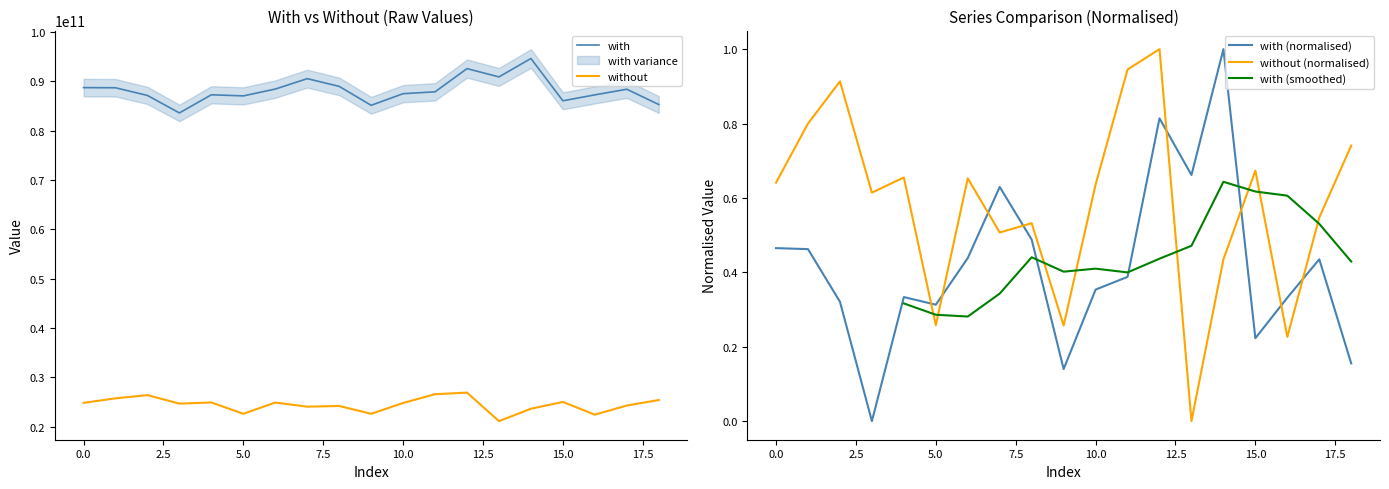

True or false: without and with intersect in this chart.

False